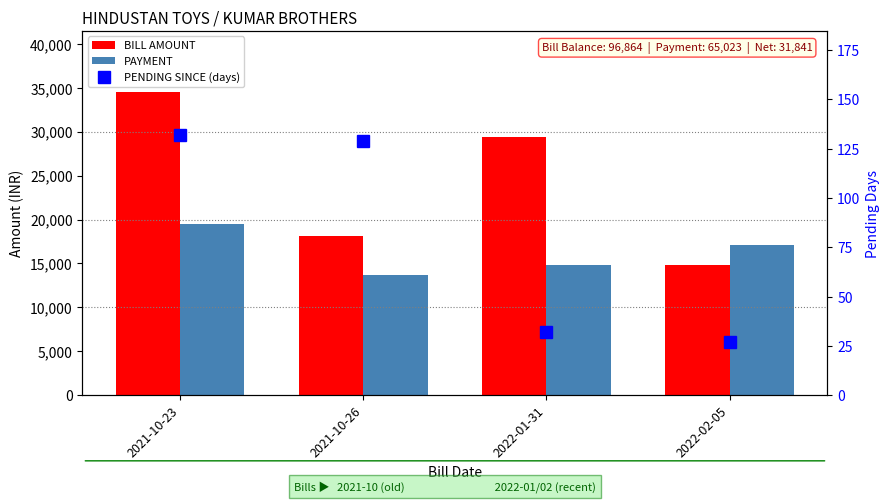

What is the maximum value shown in the chart?

34573